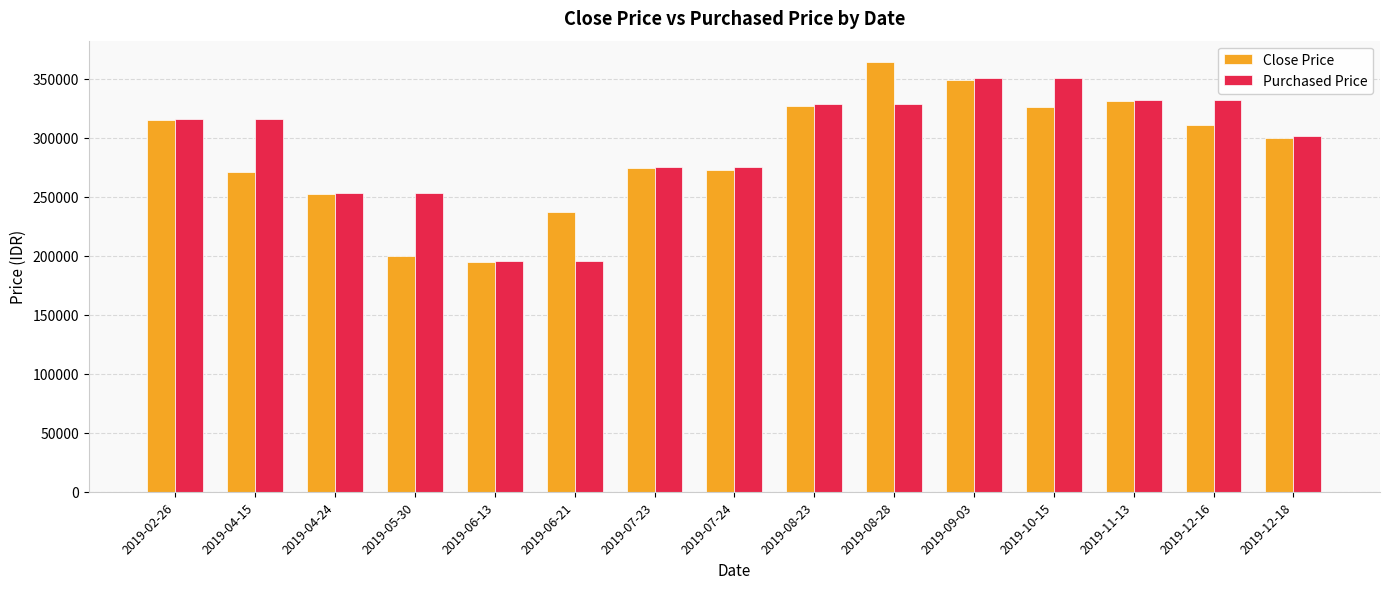

The value of Purchased Price at 2019-07-23 is 274986. True or false?

True